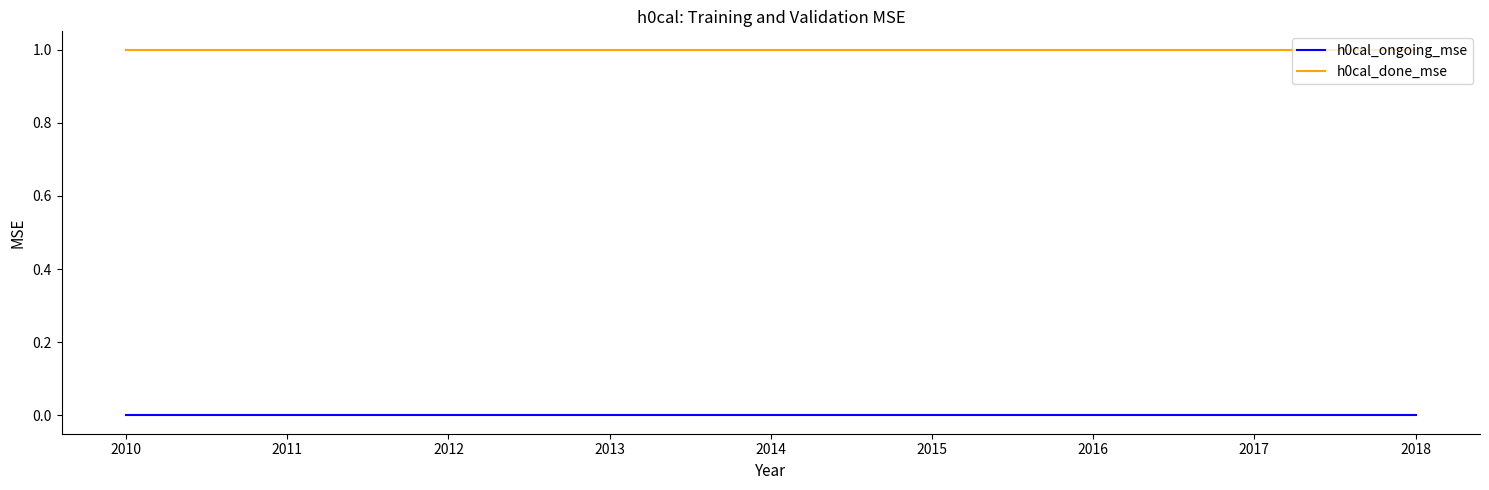

Does the chart display data point markers on the line(s)?

No